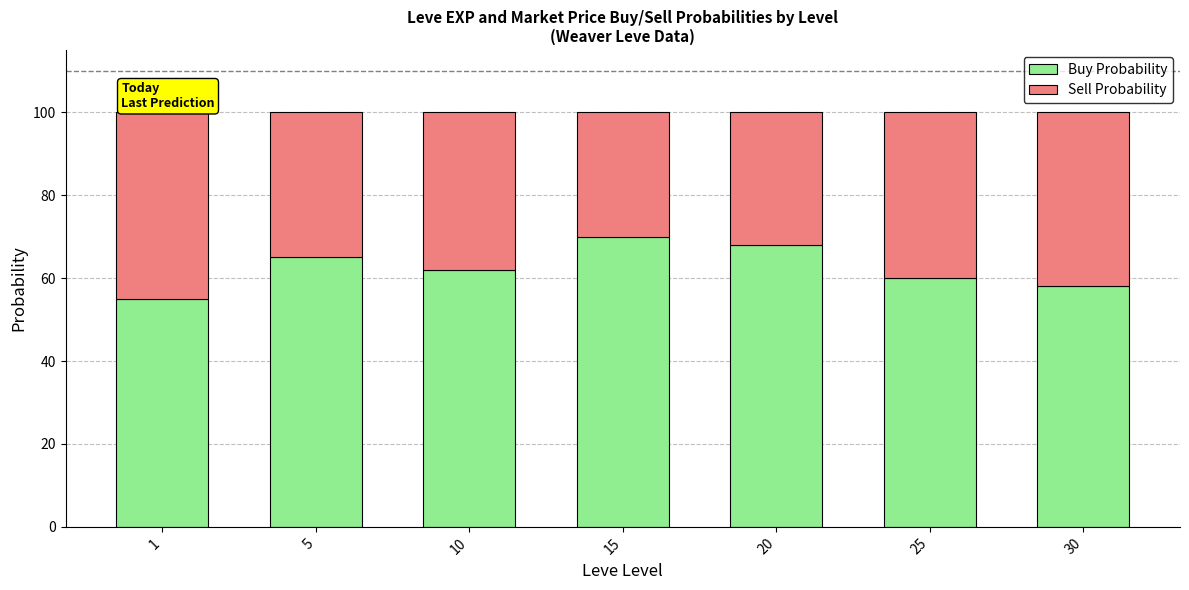

What is the difference between the Buy Probability values at 1 and 20?

13